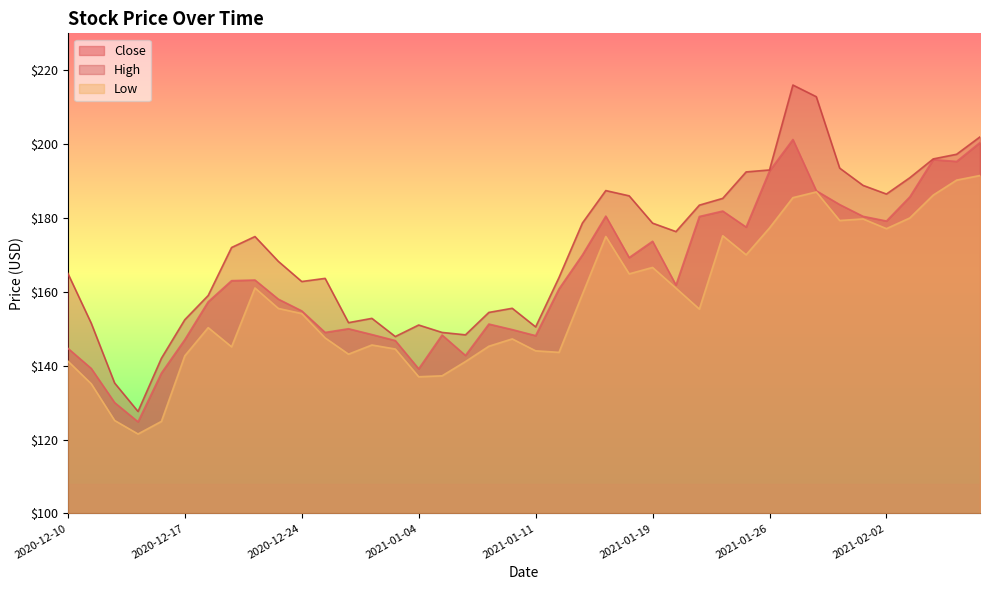

Where is the first local minimum for Close?

2020-12-15